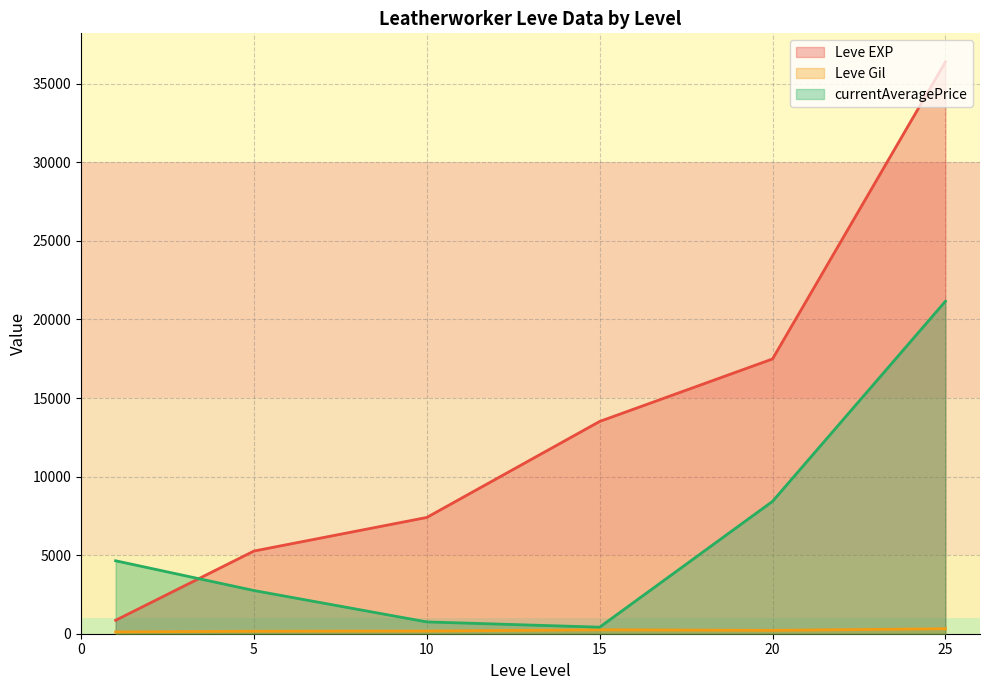

What is the total value across all series at 20?

26124.3